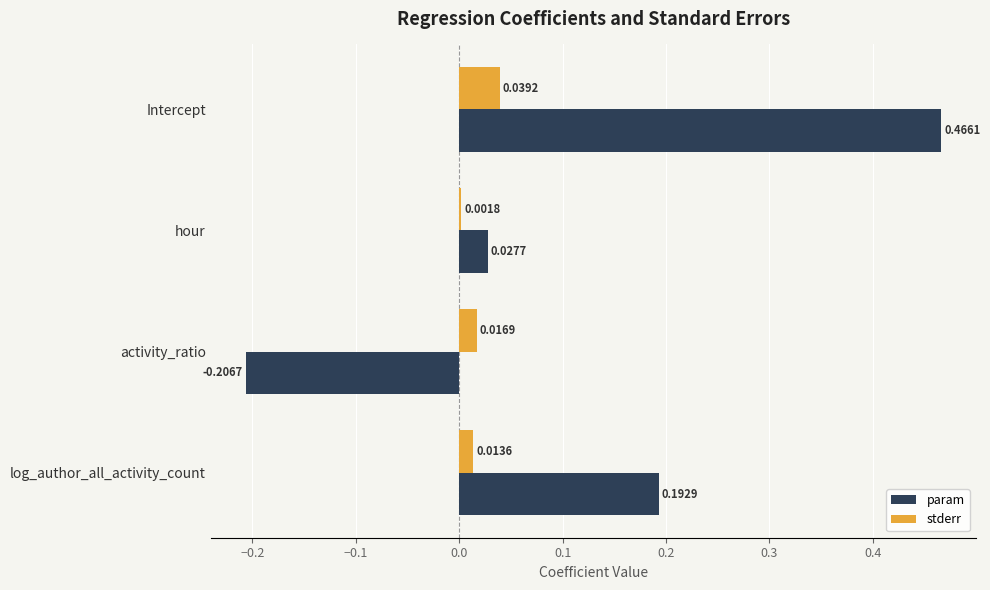

At which category is the sum across all series the highest?

Intercept